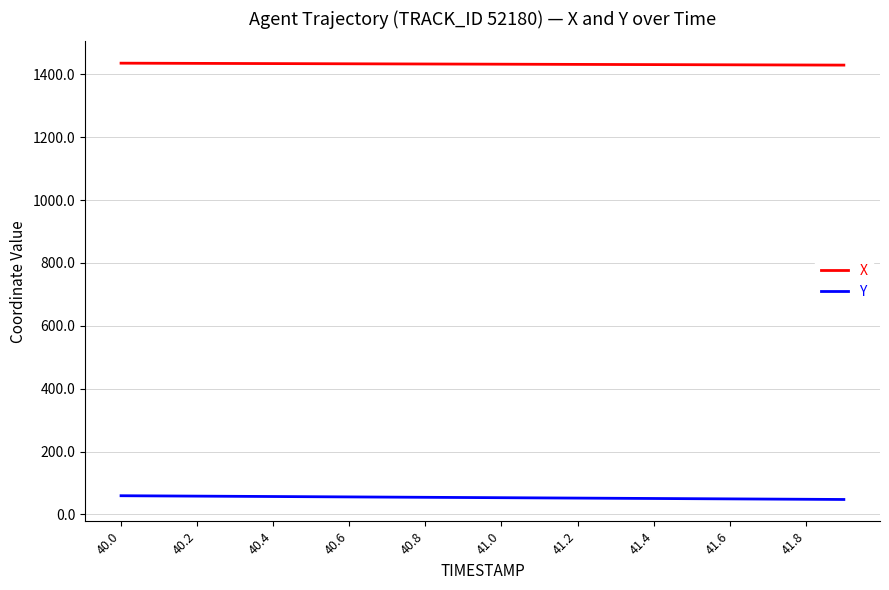

Rank the series by their average value, from lowest to highest.

Y, X